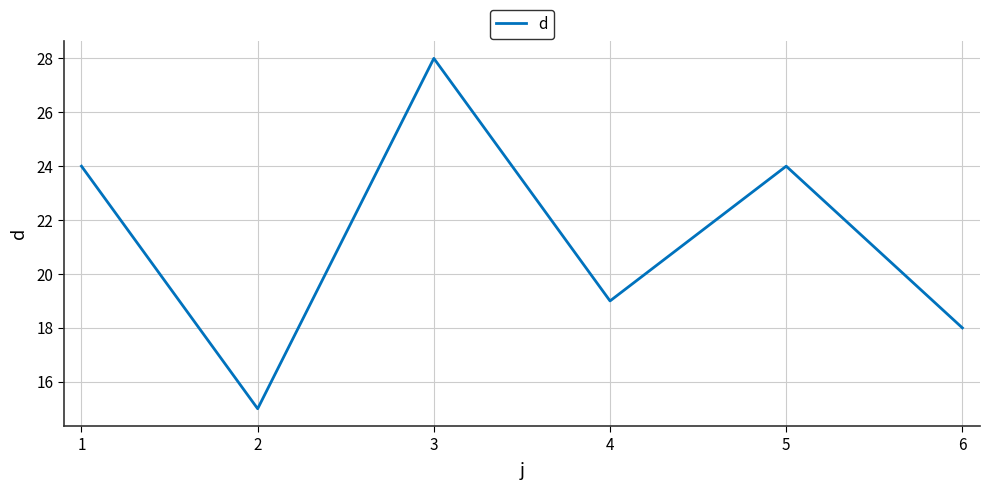

What is the ratio of the value at 4 to the value at 5?

0.8